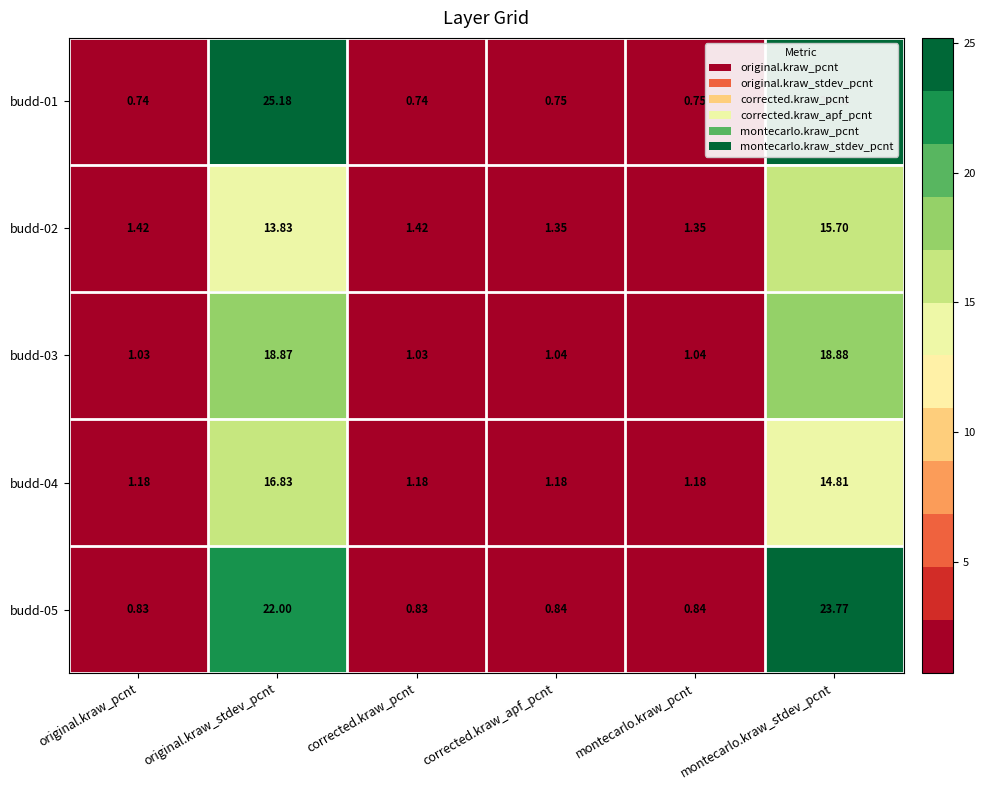

What is the maximum value shown in the chart?

25.2